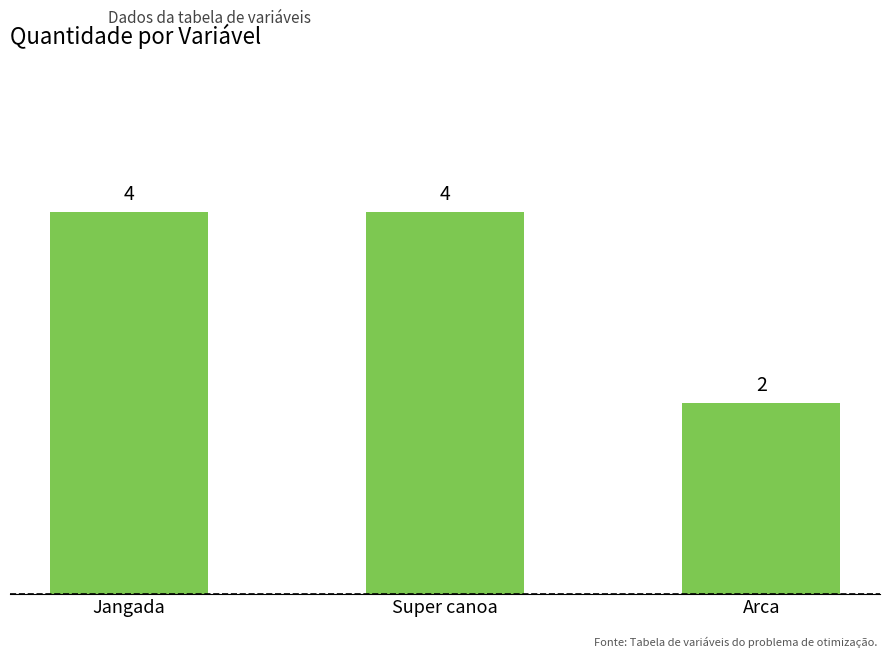

Which label corresponds to the smallest value in the chart?

Arca